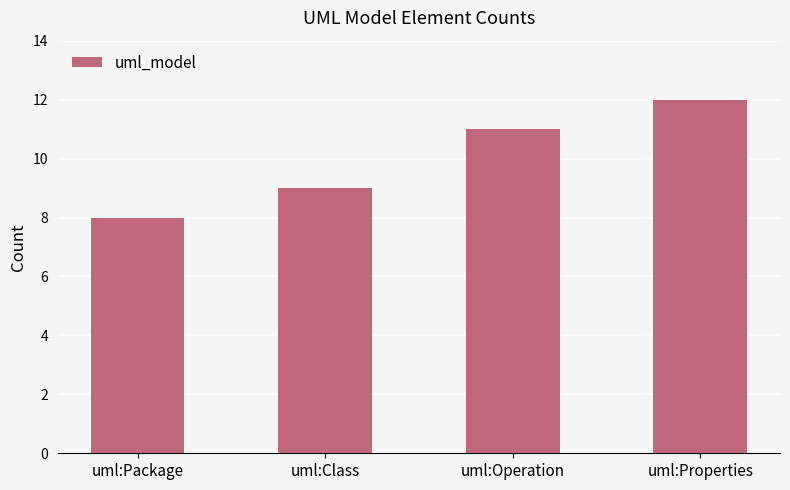

What is the greatest value displayed?

12